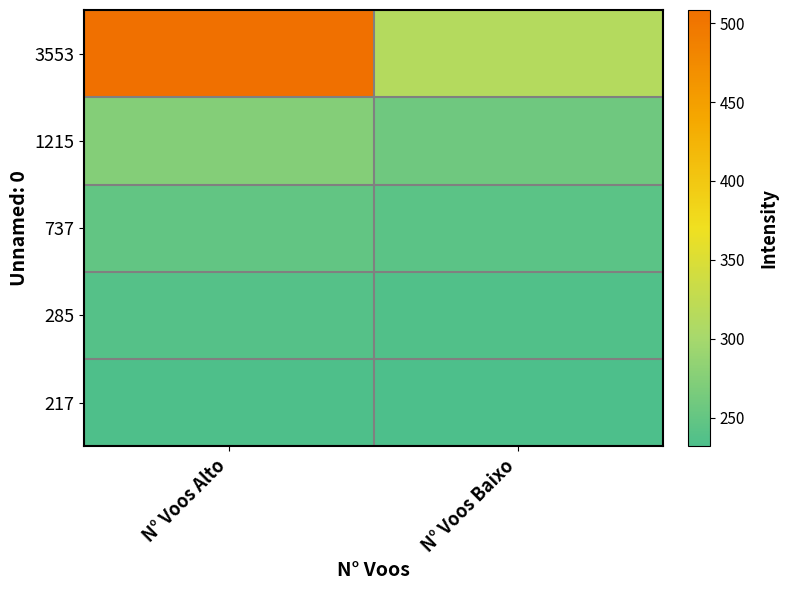

Between N° Voos Alto and N° Voos Baixo, which series saw the biggest shift?

3553